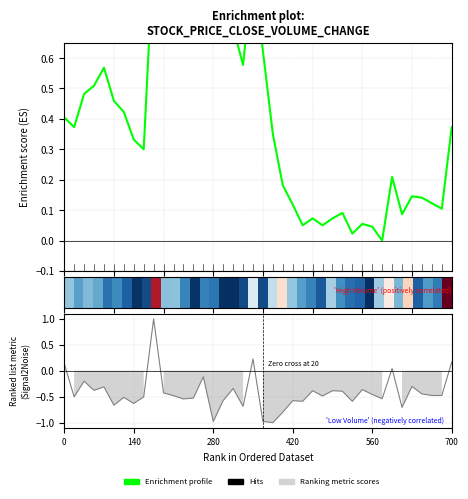

What is the smallest value displayed?

-1.0